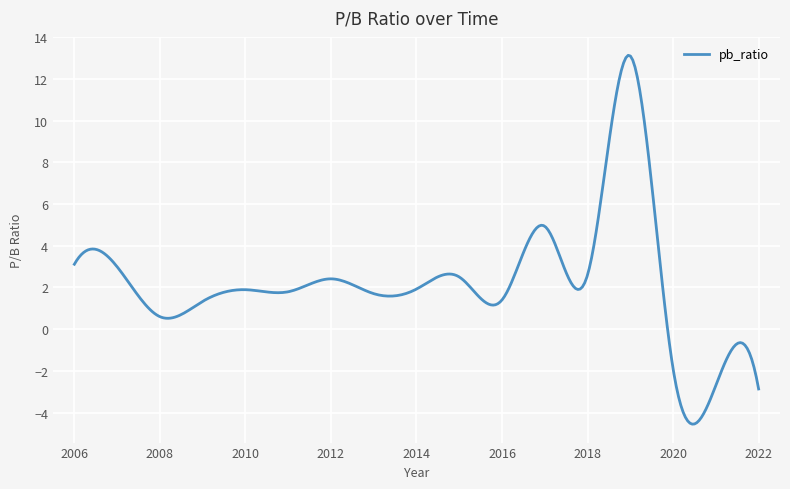

What is the greatest value displayed?

13.1